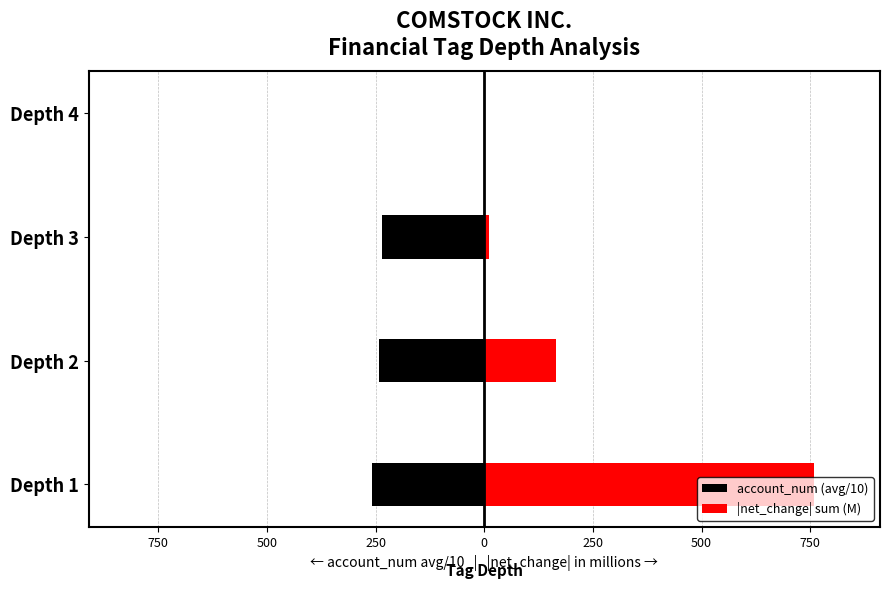

Which series has the largest total across all categories?

|net_change| sum (M)